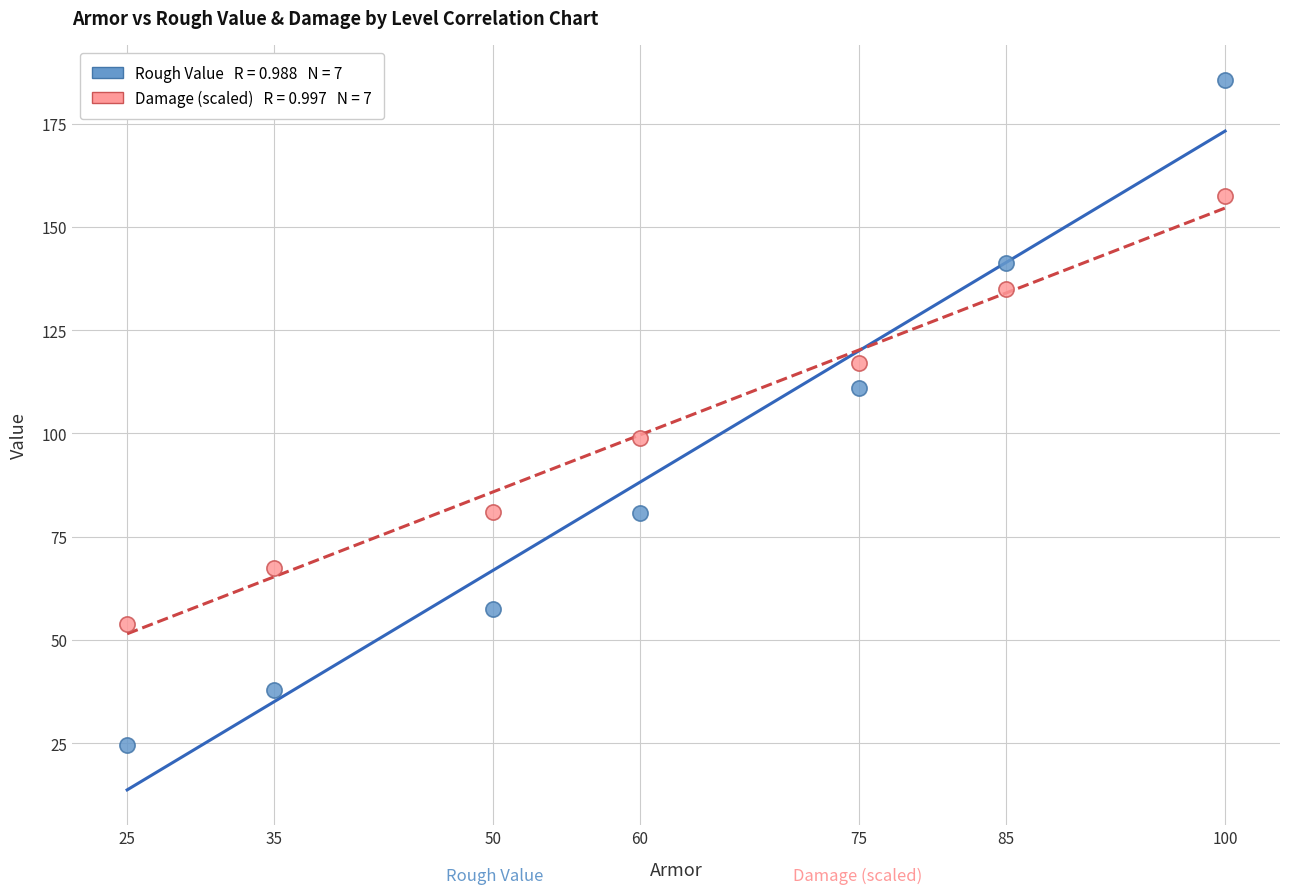

Across all data points, what is the range of X values (max minus min)?

75.0